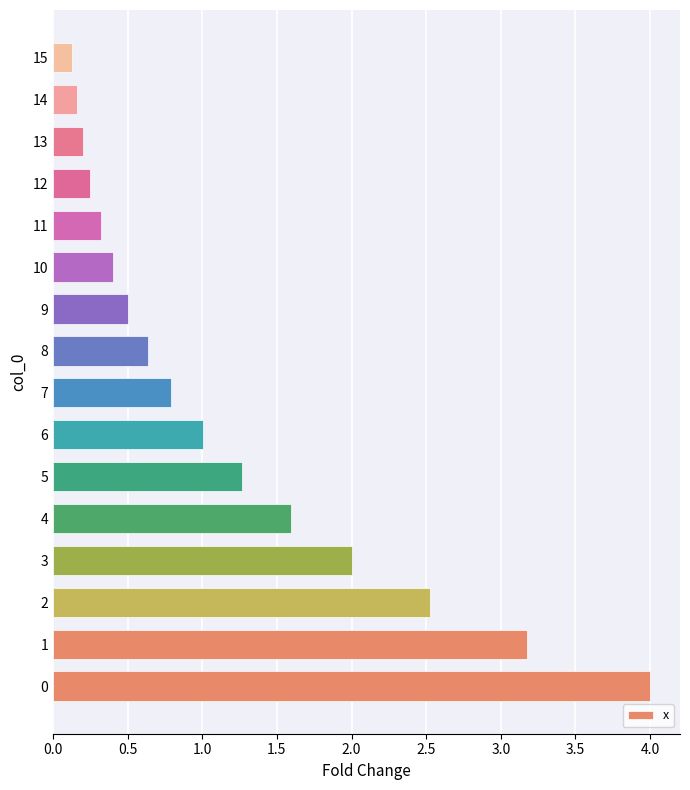

What is the sum of the values at 12 and 3?

2.3